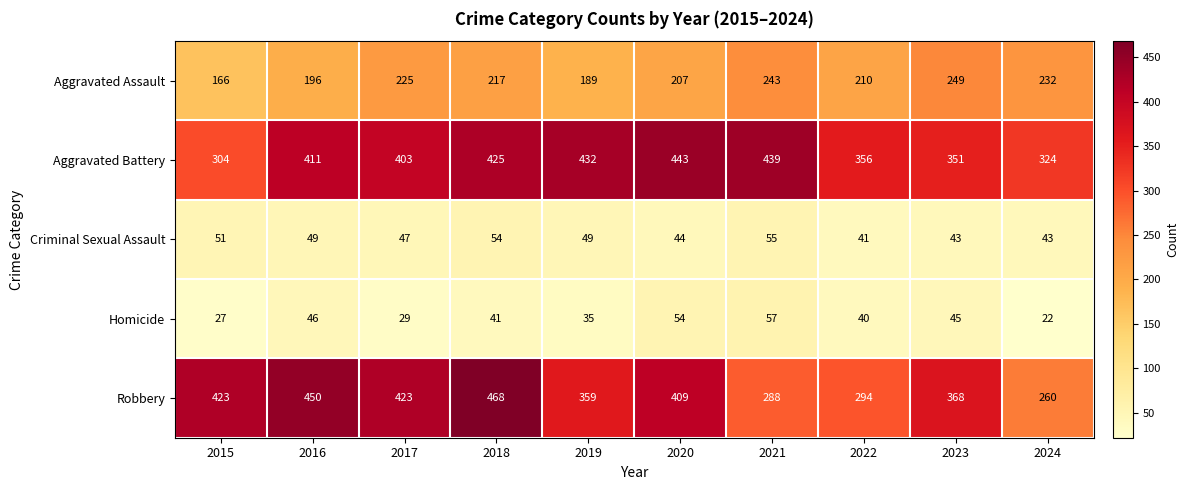

At which label is Robbery closest to 364?

2023